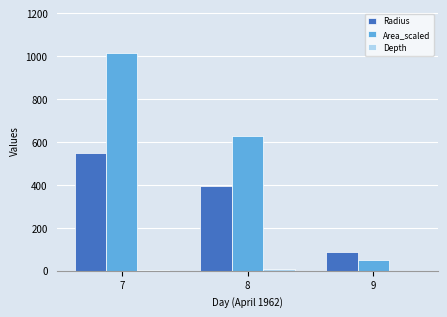

What is the sum of the Area_scaled values at 8 and 7?

1645.7